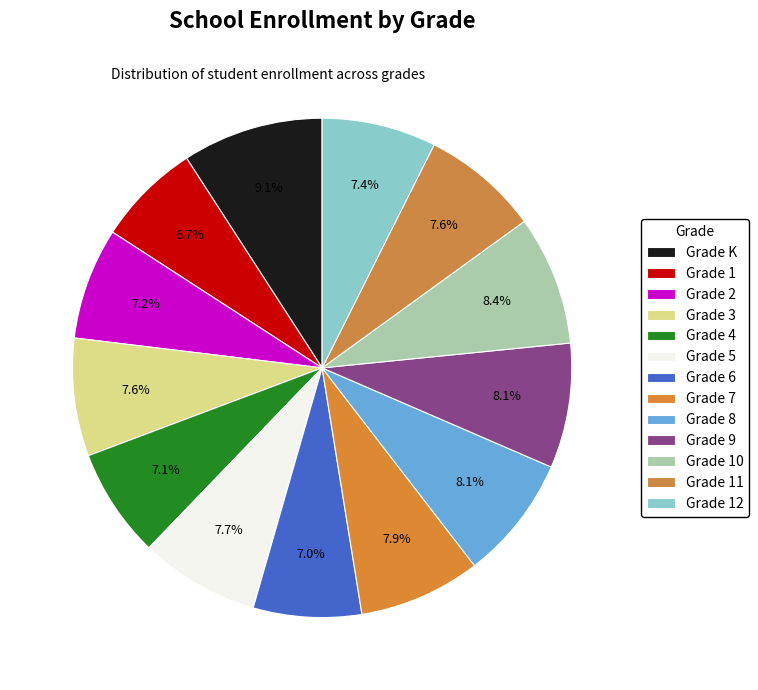

Is Grade 10 the majority of the pie?

No